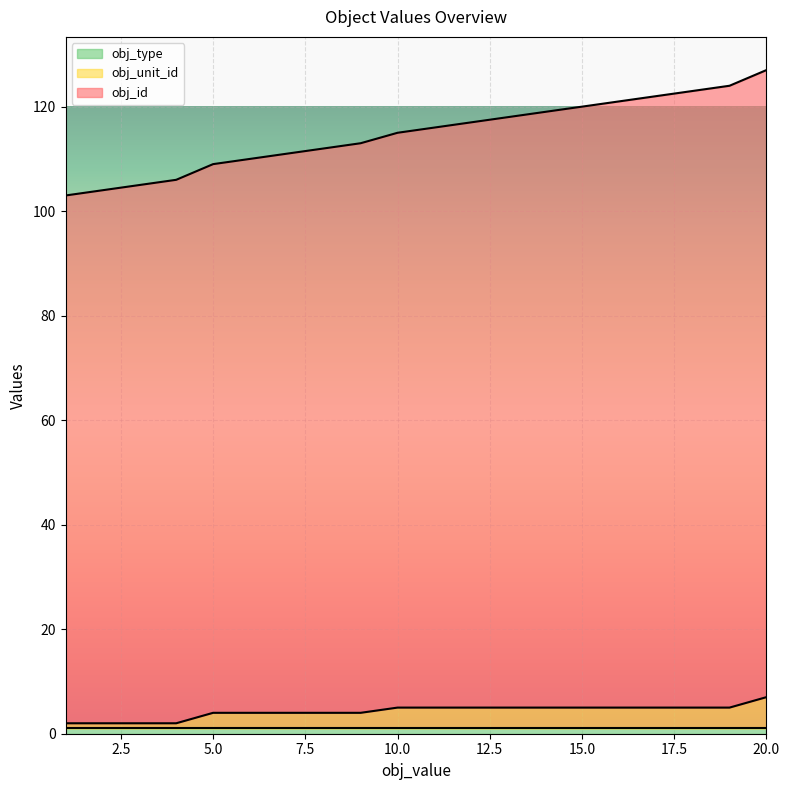

What value does the obj_unit_id series have at 15?

5